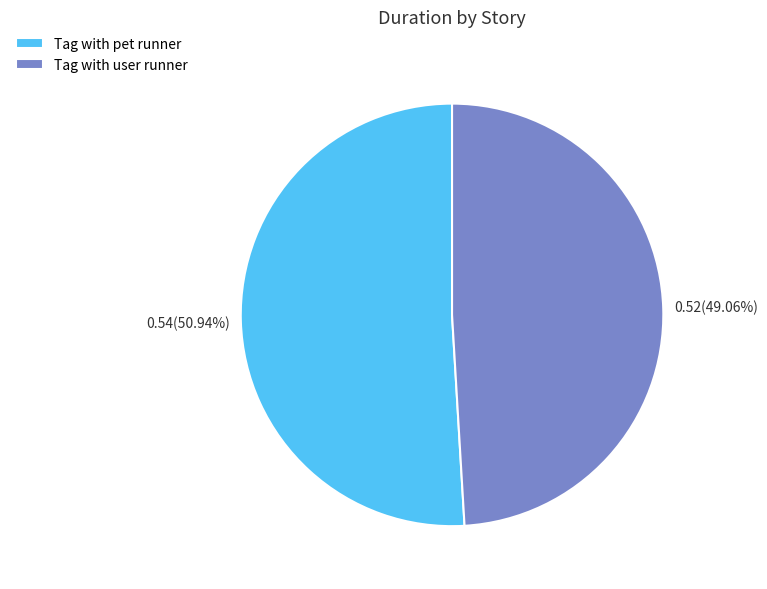

To the nearest percent, what portion does Tag with user runner represent?

49%